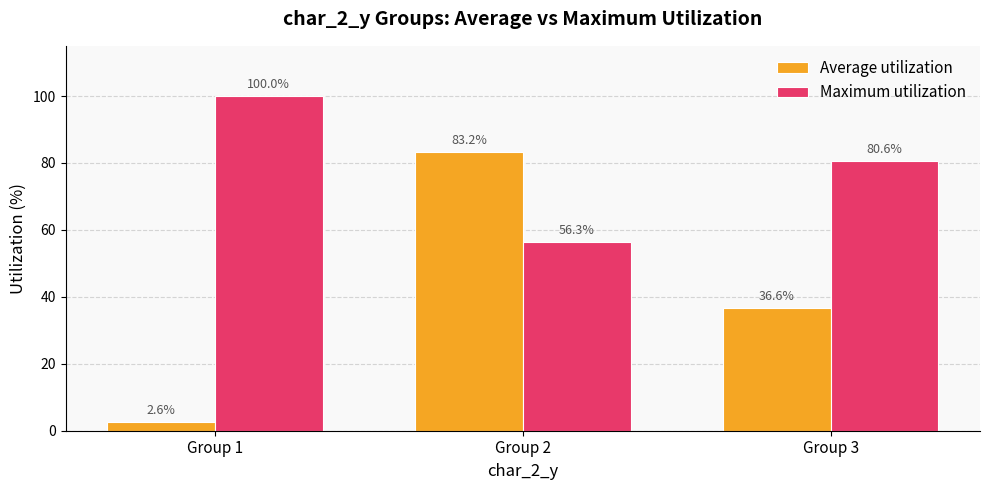

What is the maximum value shown in the chart?

100.0